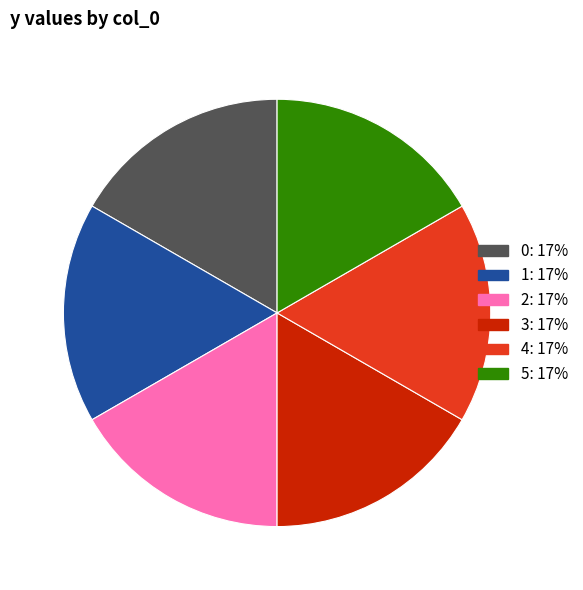

Rank the categories by value from lowest to highest.

4, 5, 0, 2, 3, 1